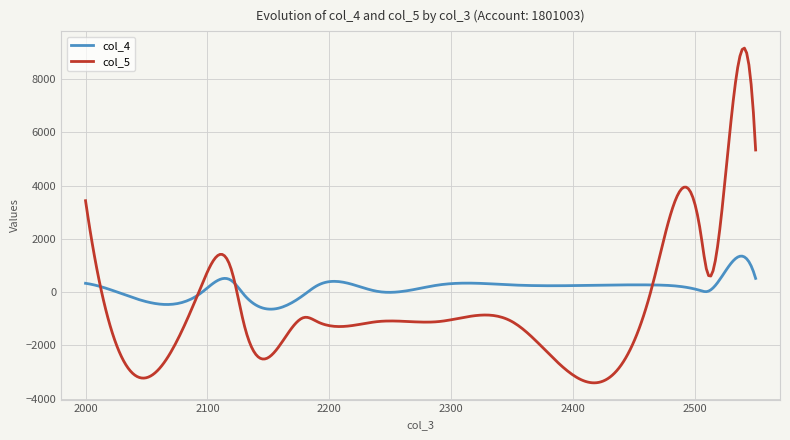

Which series has the widest spread of values?

col_5